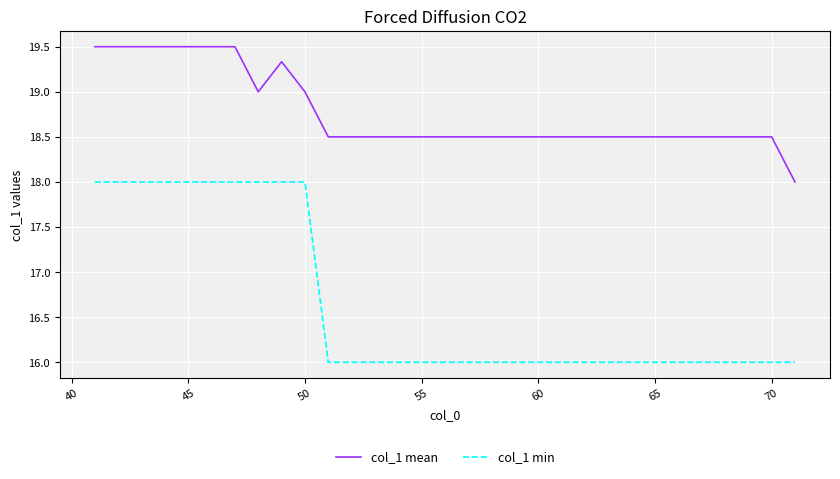

What is the greatest value displayed?

19.5